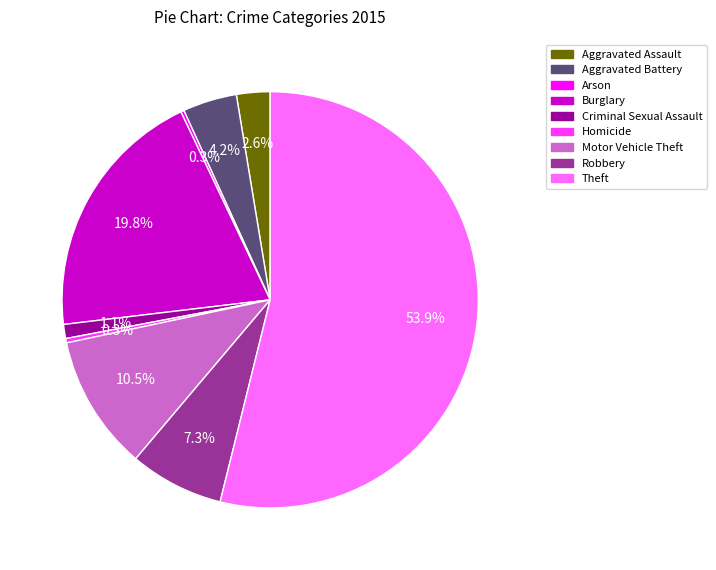

Between Theft and Robbery, which is larger?

Theft